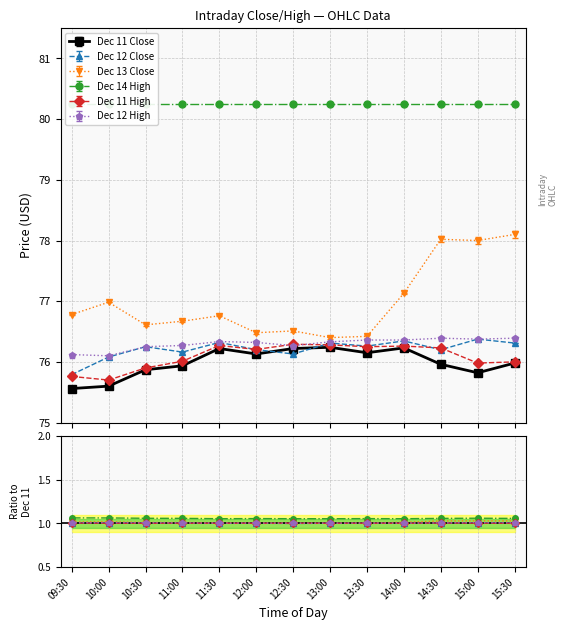

What is the label of the 2nd point from the right?

15:00